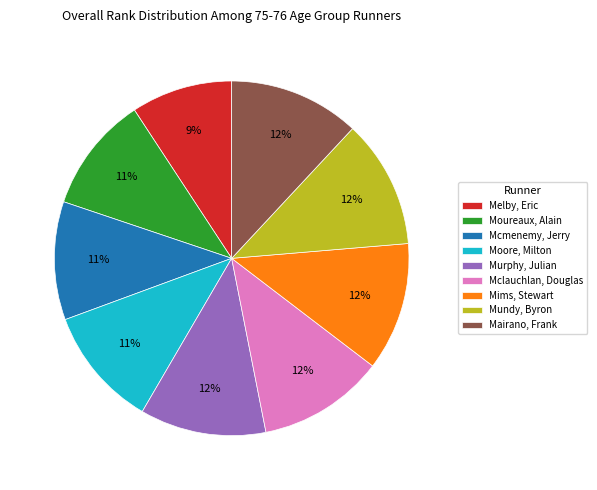

Is Mundy, Byron the majority of the pie?

No